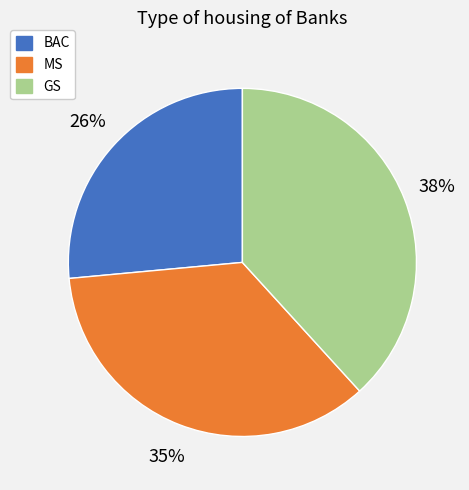

How many segments does this pie chart have?

3